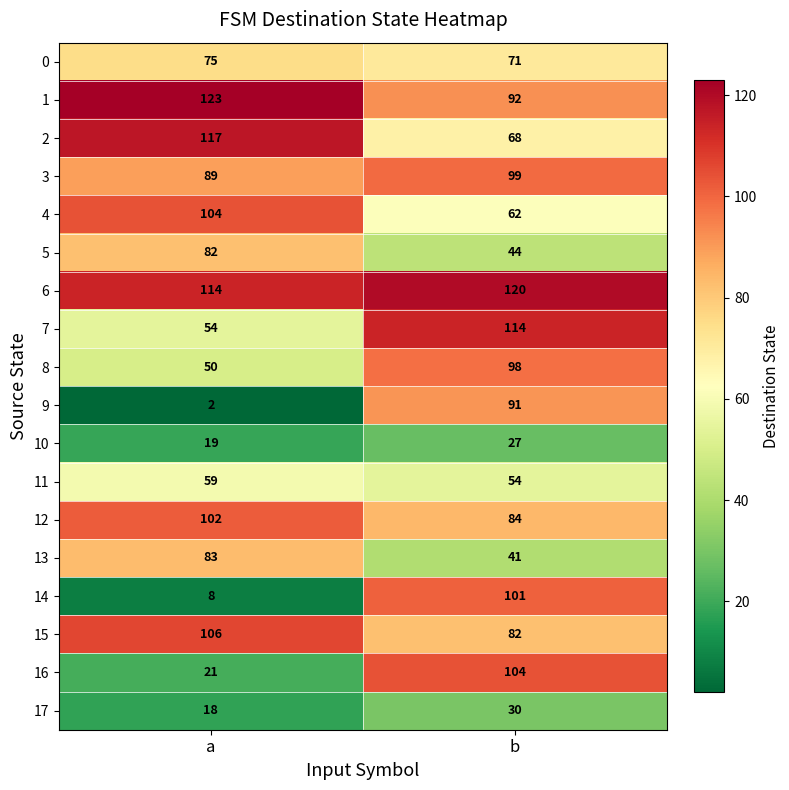

True or false: 10 has a value of 45 at b.

False